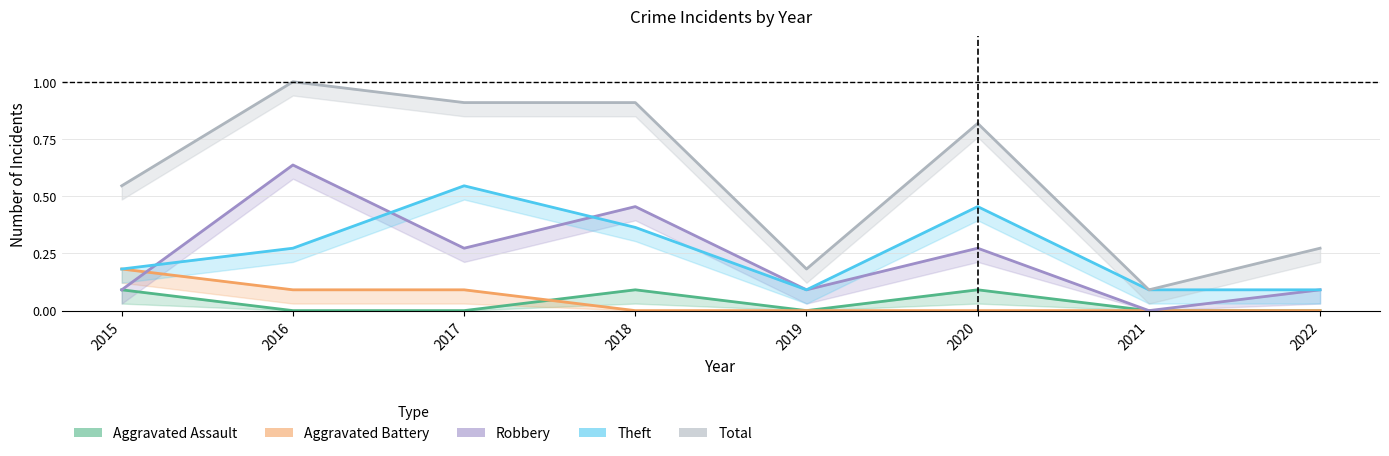

Reading left to right, what are all the values shown in this chart?

Aggravated Assault: 0.1	0.0	0.0	0.1	0.0	0.1	0.0	0.0
Aggravated Battery: 0.2	0.1	0.1	0.0	0.0	0.0	0.0	0.0
Robbery: 0.1	0.6	0.3	0.5	0.1	0.3	0.0	0.1
Theft: 0.2	0.3	0.5	0.4	0.1	0.5	0.1	0.1
Total: 0.5	1.0	0.9	0.9	0.2	0.8	0.1	0.3